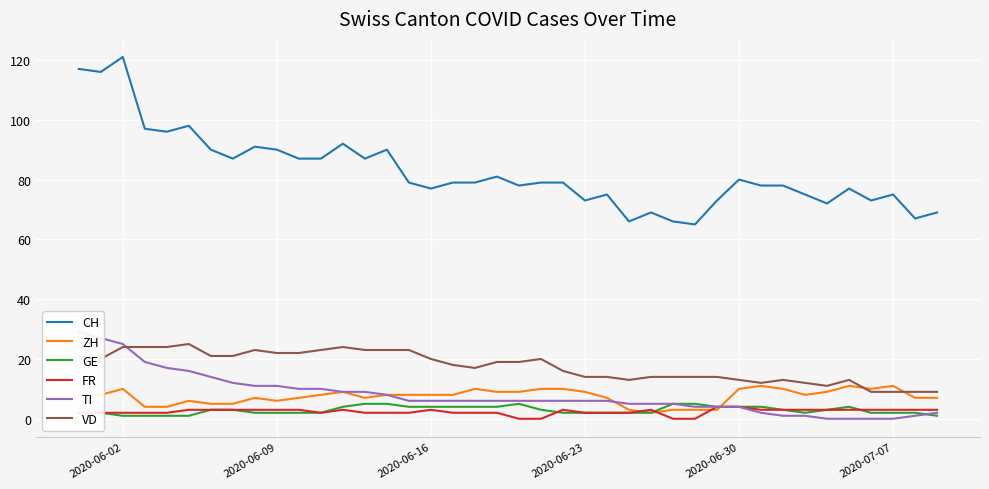

True or false: ZH and CH cross at least once.

False